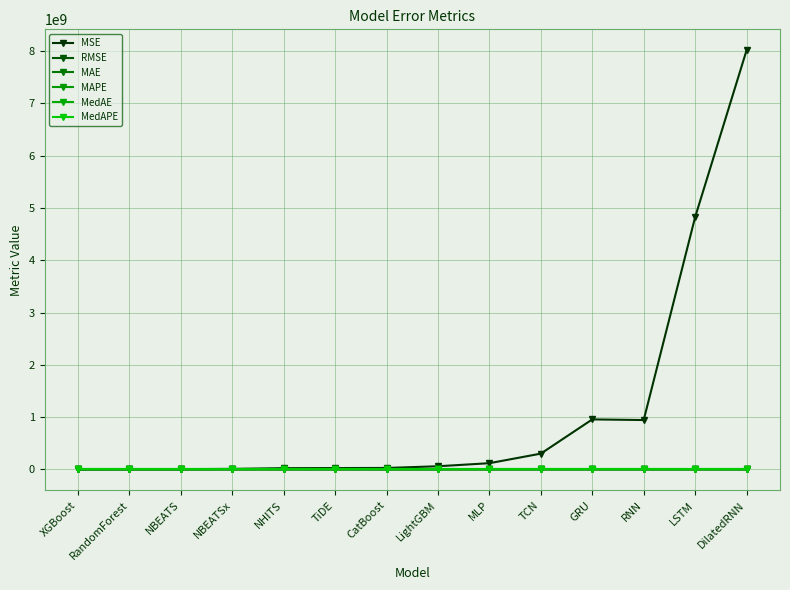

After their last crossing, which series has the higher values: MAPE or MedAPE?

MAPE